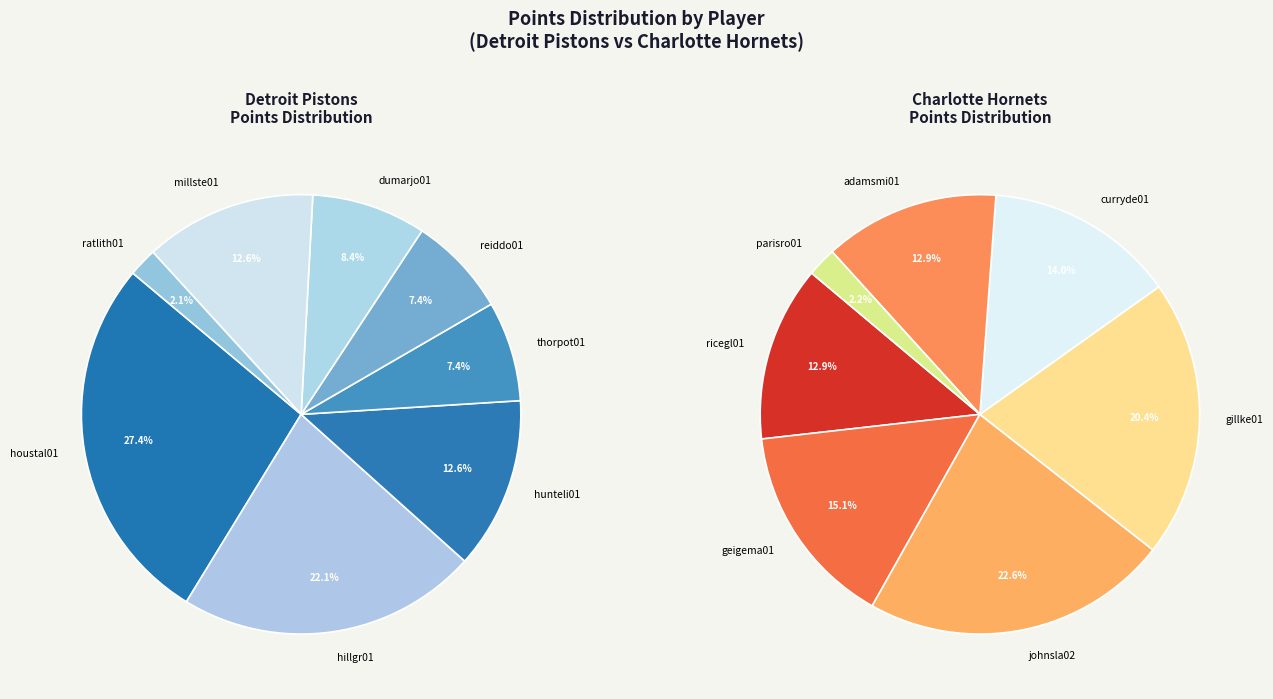

Is the sum of thorpot01 and adamsmi01 greater than half?

No